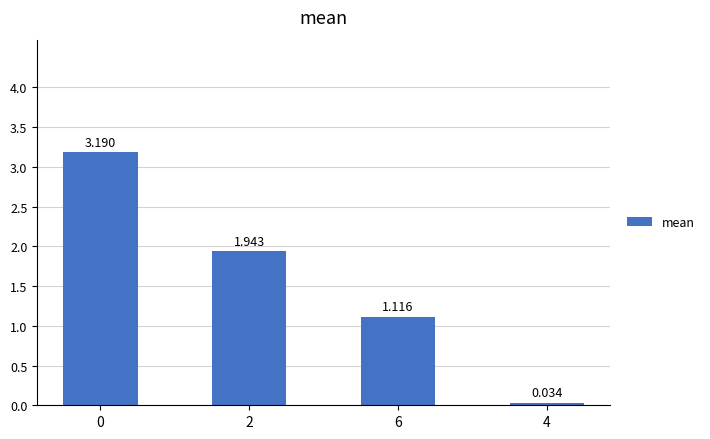

Does the chart contain any negative values?

No